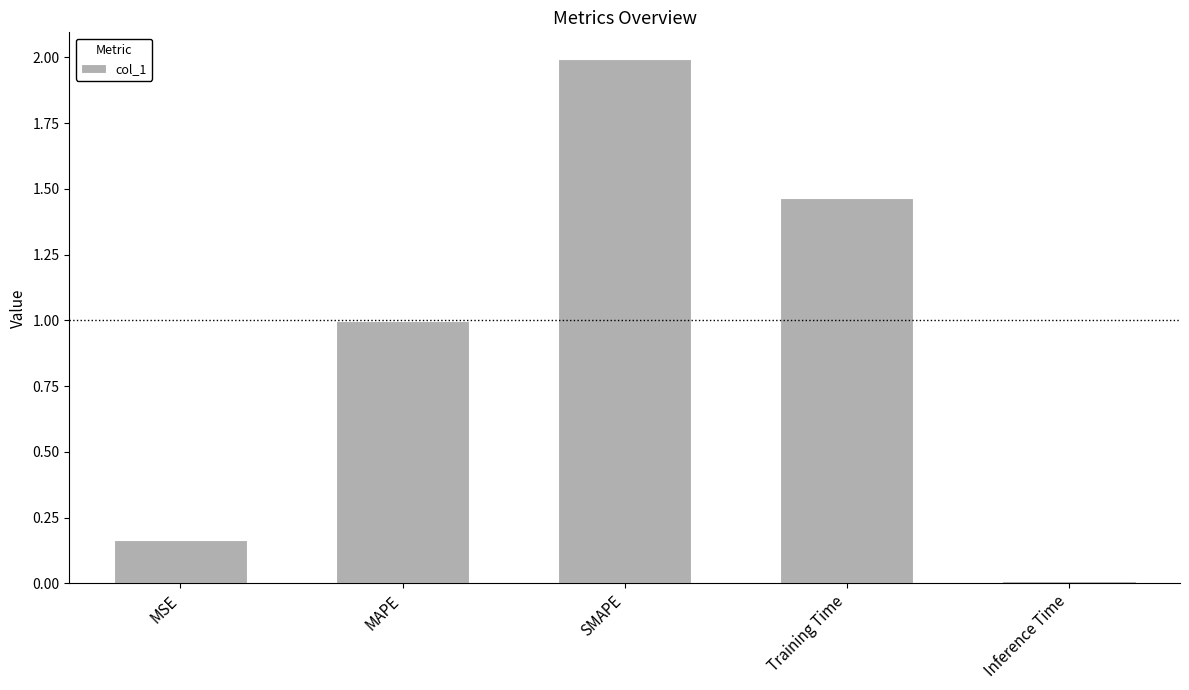

What is the value of the 3rd bar from the left?

2.0